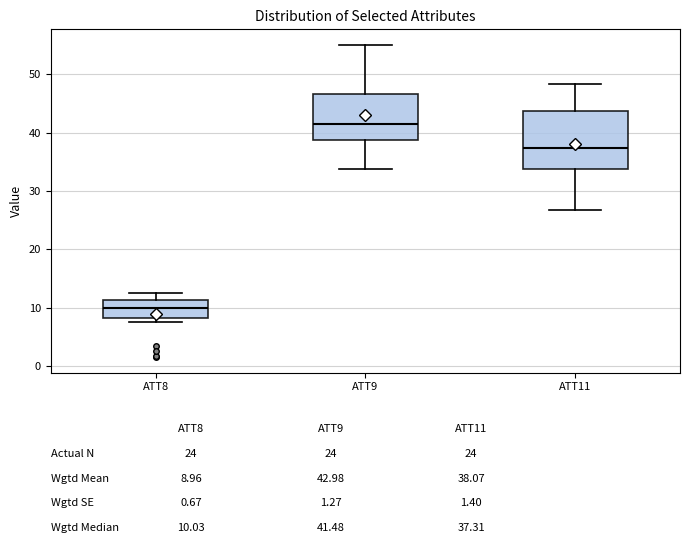

Where does the median line of the box for ATT9 sit on the y-axis? The values are not printed on the chart, so give them approximately, as read against the axis.

41